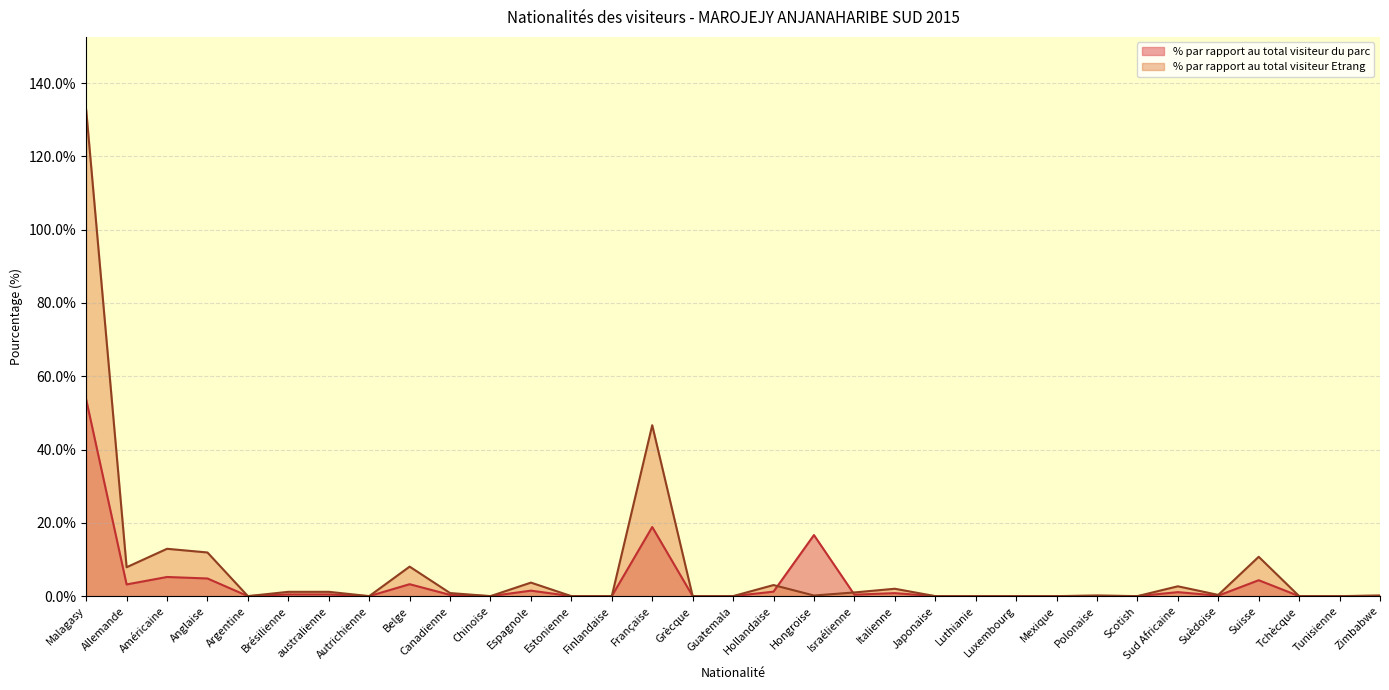

What is the sum of the % par rapport au total visiteur du parc values at Malagasy and Anglaise?

0.6